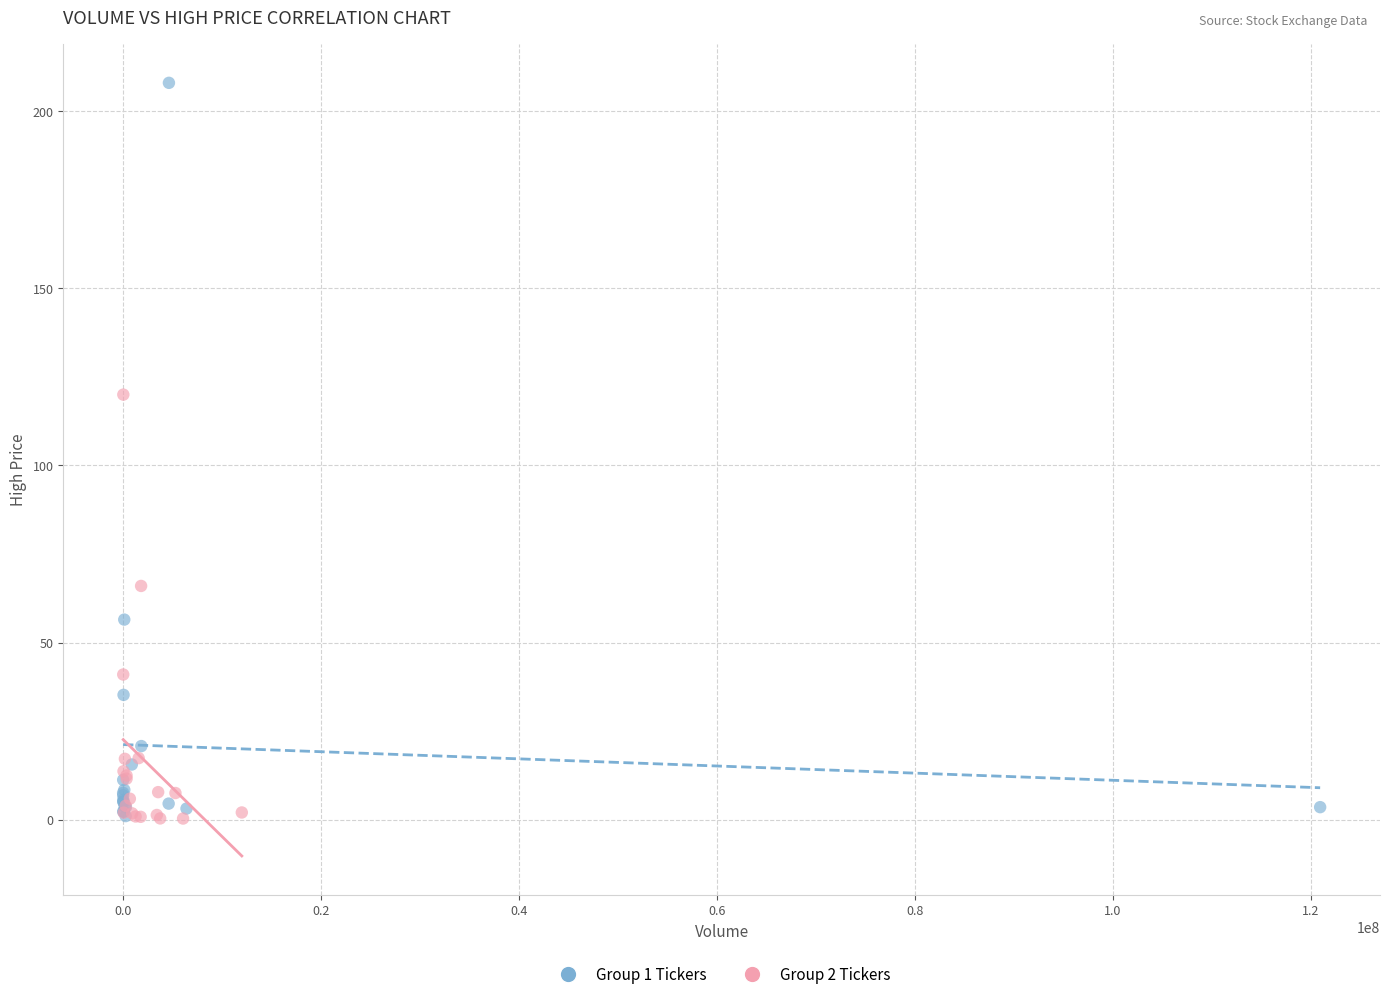

Which series reaches the maximum Y coordinate?

Group 1 Tickers